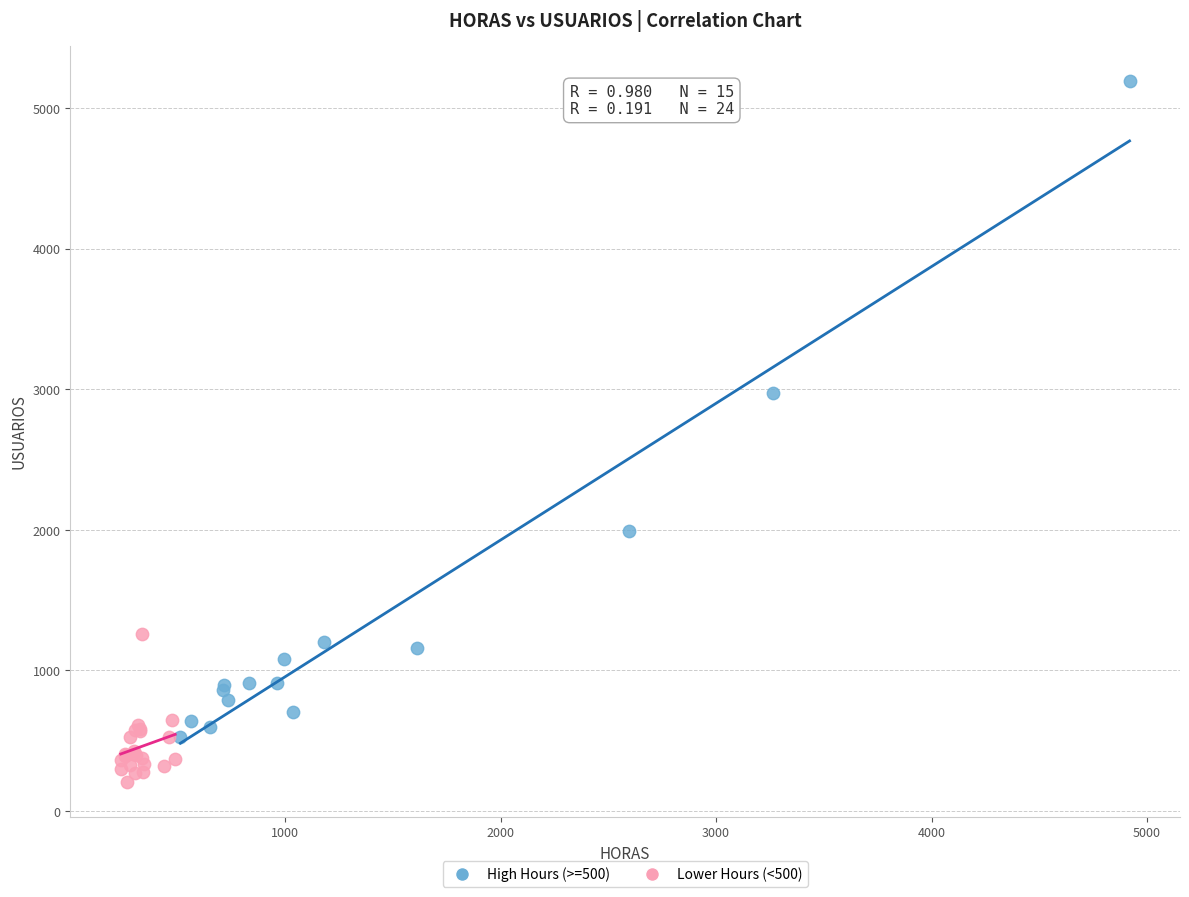

Which series has the largest Y range (max minus min)?

High Hours (>=500)